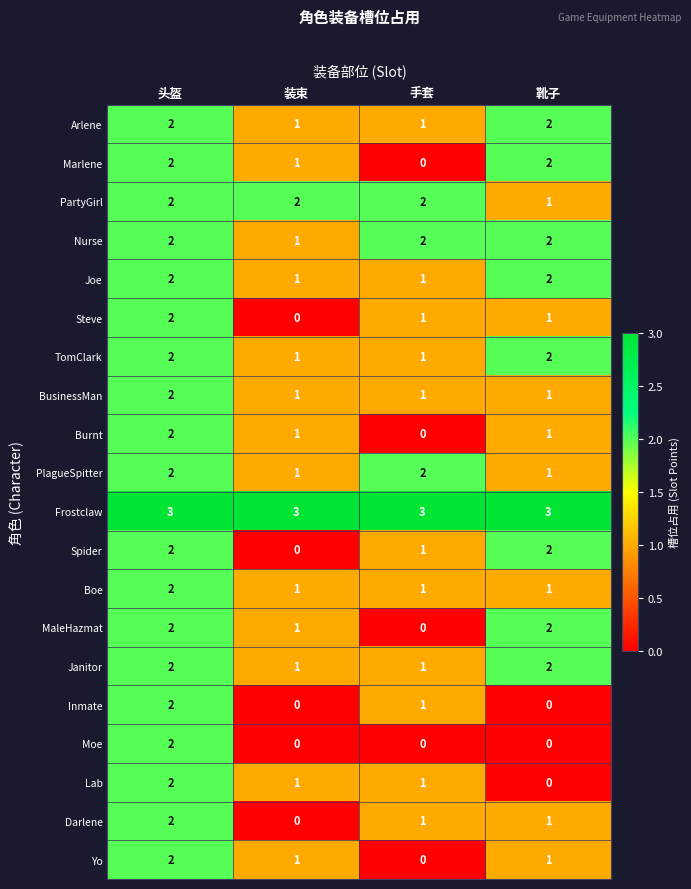

What is the spread (max minus min) of values at 装束?

3